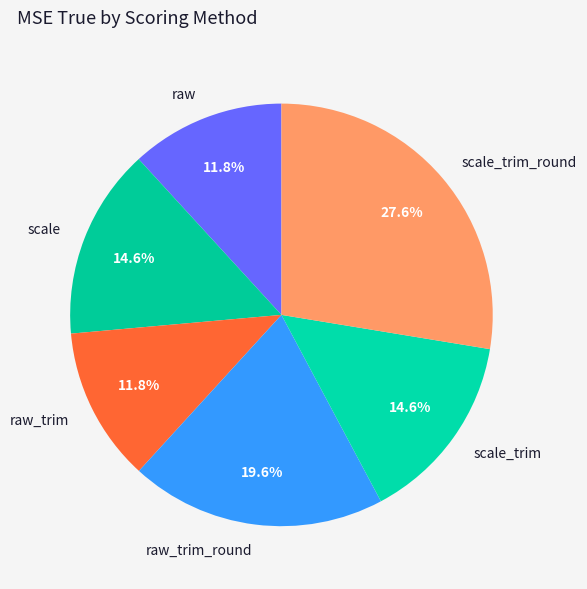

To the nearest percent, what is the difference between the largest and smallest slice percentages?

16%